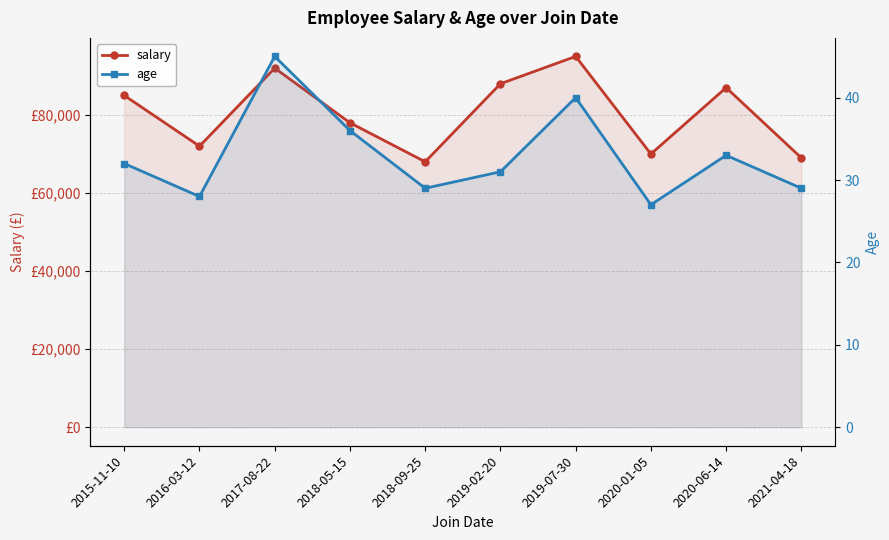

True or false: salary and age cross at least once.

False